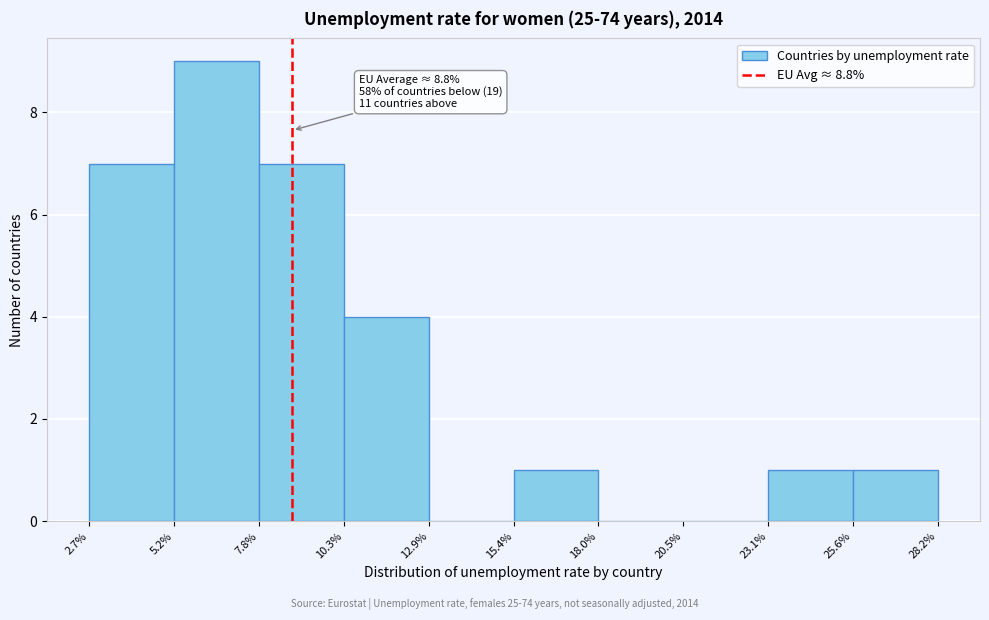

Over which range of the x-axis is the bar tallest?

5.2% to 7.8%